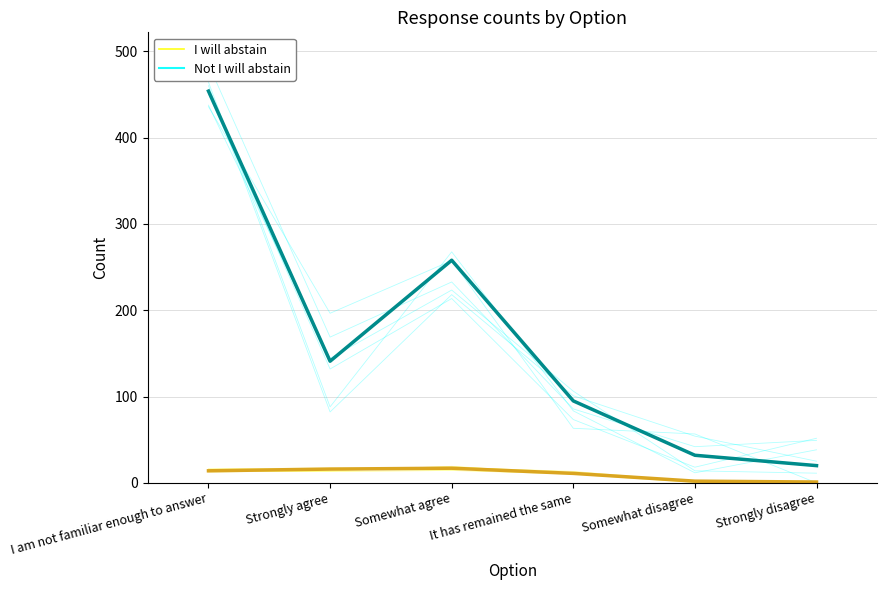

What is the difference between the I will abstain values at It has remained the same and Somewhat disagree?

9